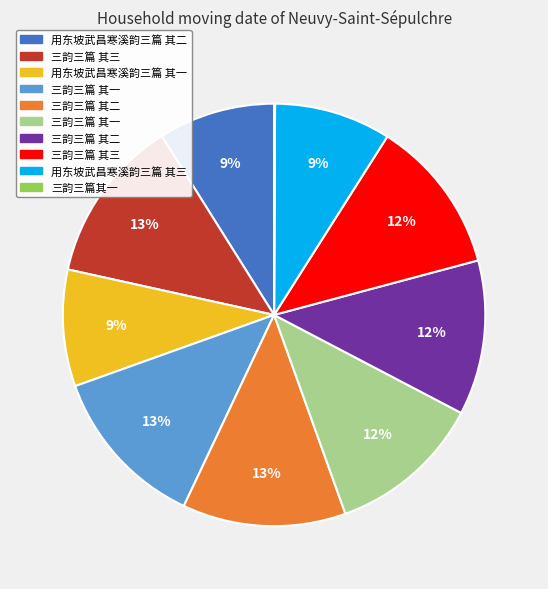

Is there any slice that represents more than half of the pie?

No